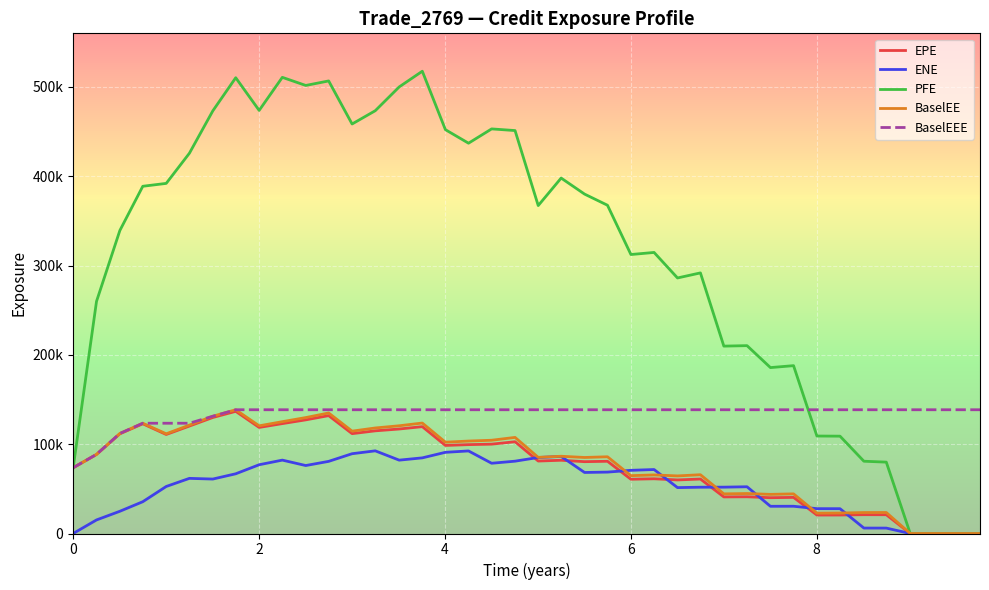

Reading left to right, transcribe all the data shown in this chart.

EPE: 73613.7	88476.3	111635.0	122833.0	110861.0	120297.0	129889.0	136770.0	118765.0	123045.0	127239.0	131973.0	111796.0	114949.0	116999.0	119629.0	98602.4	99505.4	100035.0	102739.0	81123.8	82013.0	80419.6	80872.2	60741.4	61266.5	59978.9	60989.7	40954.4	41121.1	40086.7	40434.3	20656.2	20696.2	21079.9	21030.1	0.0	0.0	0.0	0.0
ENE: 0.0	15185.2	24895.5	35591.1	52646.7	61729.1	60964.8	66860.5	76987.7	82161.3	76101.4	80766.7	89337.3	92550.1	82131.9	84686.1	90900.2	92442.2	78653.0	80974.7	85105.3	86269.4	68331.9	68746.9	70746.5	71615.3	51390.1	51837.2	51890.9	52334.0	30468.1	30512.3	27818.5	27773.9	6087.8	6060.9	0.0	0.0	0.0	0.0
PFE: 73613.7	259916.0	339297.0	388766.0	391999.0	425738.0	473195.0	510296.0	473710.0	510726.0	501652.0	506701.0	458486.0	473362.0	499997.0	517566.0	452139.0	436986.0	452998.0	451143.0	367159.0	397957.0	380001.0	367524.0	312349.0	314677.0	286108.0	291776.0	209799.0	210324.0	185761.0	187926.0	109134.0	108979.0	80916.8	79912.1	0.0	0.0	0.0	0.0
BaselEE: 73613.7	88625.4	112011.0	123460.0	111631.0	121361.0	131312.0	138553.0	120565.0	125210.0	129794.0	134946.0	114594.0	118158.0	120618.0	123679.0	102230.0	103511.0	104409.0	107594.0	85241.0	86487.2	85120.9	85909.9	64764.0	65586.7	64470.1	65818.0	44376.8	44749.3	43814.0	44384.4	22773.1	22922.3	23458.7	23507.7	0.0	0.0	0.0	0.0
BaselEEE: 73613.7	88625.4	112011.0	123460.0	123460.0	123460.0	131312.0	138553.0	138553.0	138553.0	138553.0	138553.0	138553.0	138553.0	138553.0	138553.0	138553.0	138553.0	138553.0	138553.0	138553.0	138553.0	138553.0	138553.0	138553.0	138553.0	138553.0	138553.0	138553.0	138553.0	138553.0	138553.0	138553.0	138553.0	138553.0	138553.0	138553.0	138553.0	138553.0	138553.0